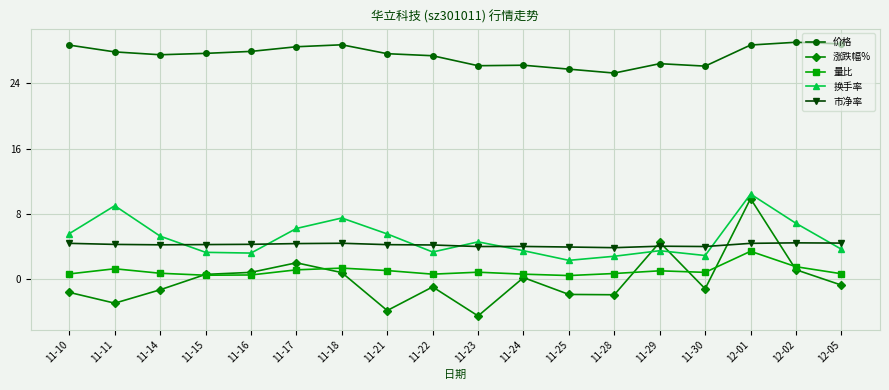

Rank the series at 11-11 from lowest to highest value.

涨跌幅%, 量比, 市净率, 换手率, 价格